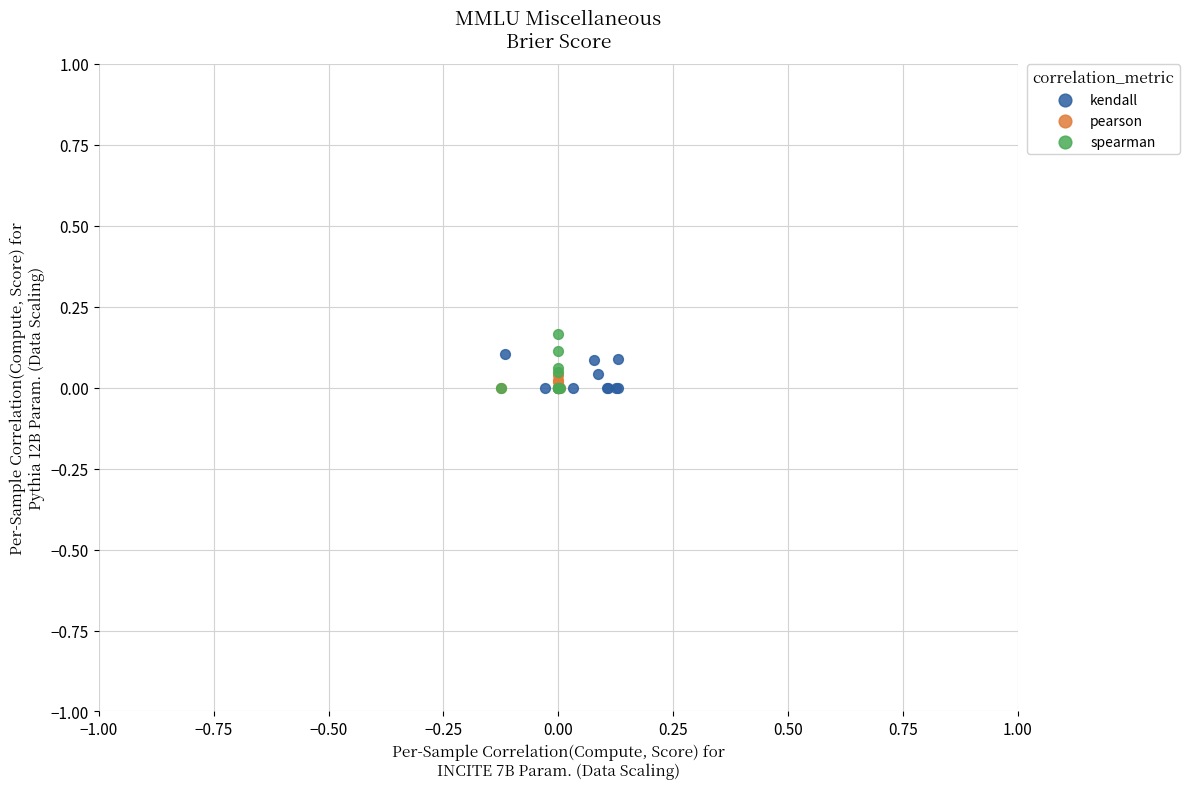

What are all the series names shown in the legend?

kendall, pearson, spearman